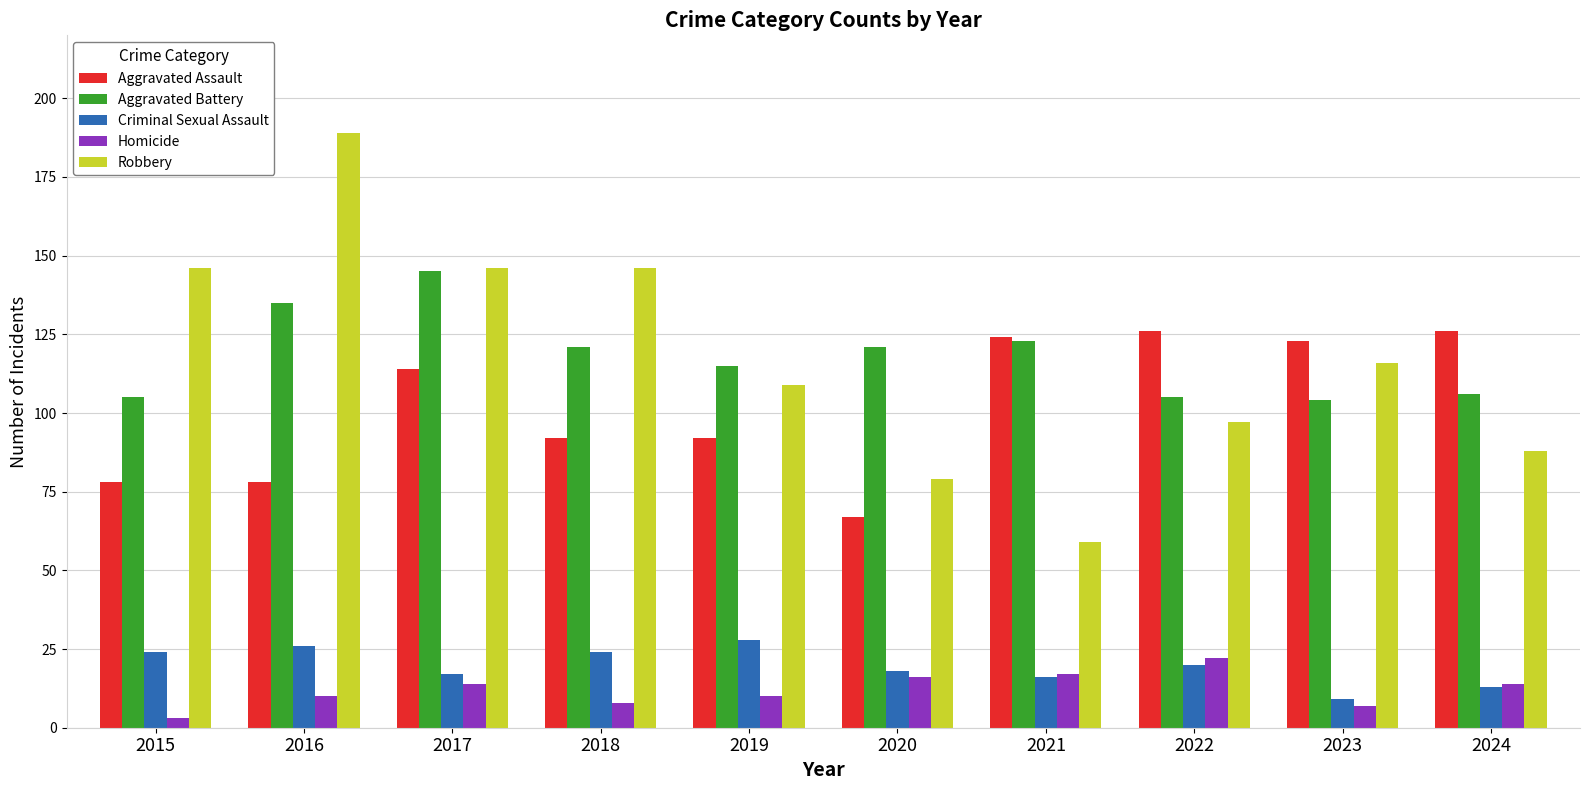

True or false: Homicide has a value of 9 at 2020.

False